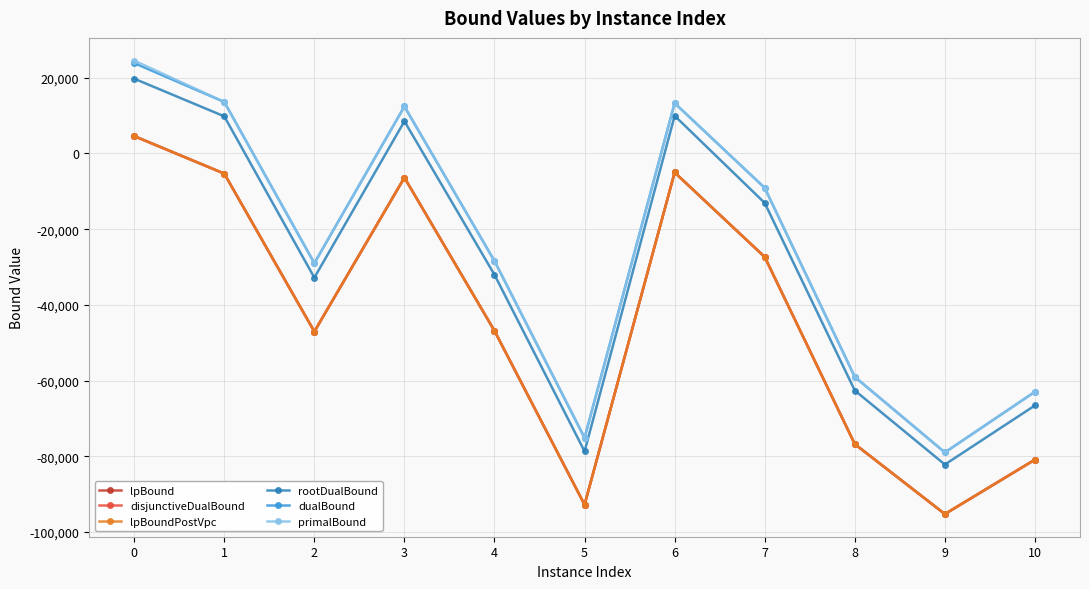

What is the spread (max minus min) of values at 1?

18928.9